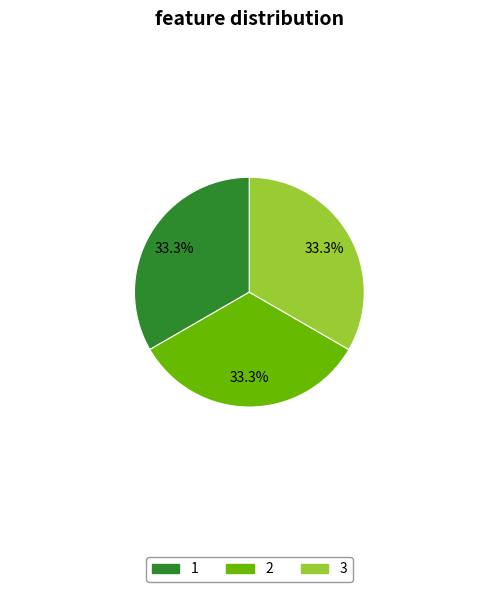

What is the ratio of the value at 3 to the value at 1?

1.0